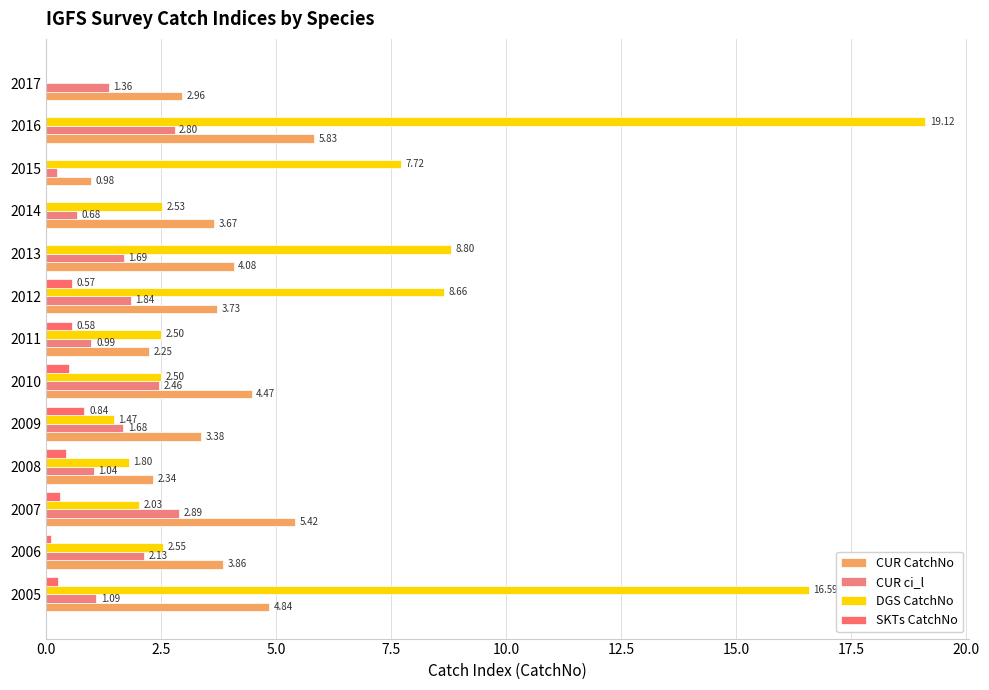

Reading left to right, extract all data points from this chart.

CUR CatchNo: 4.8	3.9	5.4	2.3	3.4	4.5	2.2	3.7	4.1	3.7	1.0	5.8	3.0
CUR ci_l: 1.1	2.1	2.9	1.0	1.7	2.5	1.0	1.8	1.7	0.7	0.2	2.8	1.4
DGS CatchNo: 16.6	2.5	2.0	1.8	1.5	2.5	2.5	8.7	8.8	2.5	7.7	19.1	0.0
SKTs CatchNo: 0.3	0.1	0.3	0.4	0.8	0.5	0.6	0.6	0.0	0.0	0.0	0.0	0.0